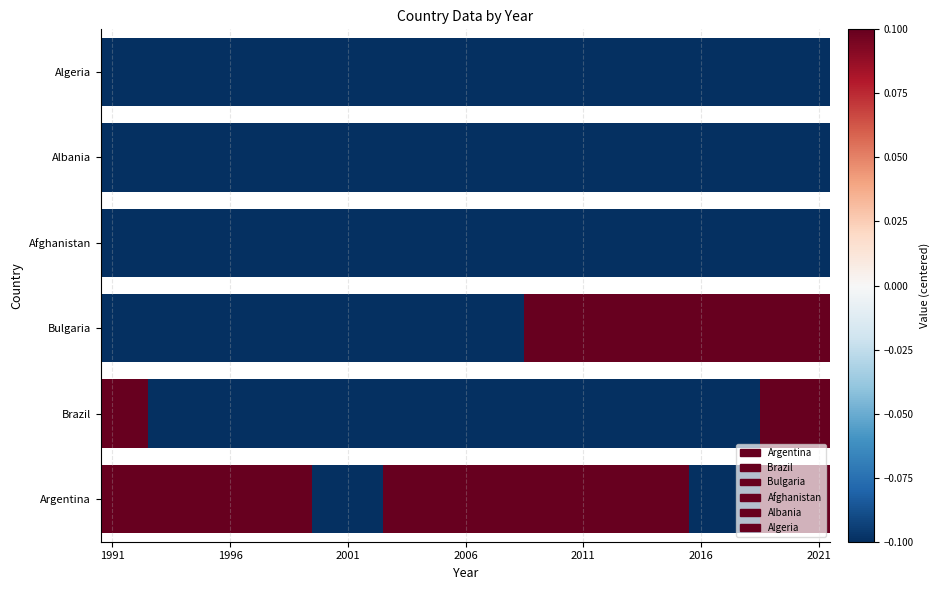

What is the difference between the highest and lowest values at 2012?

1